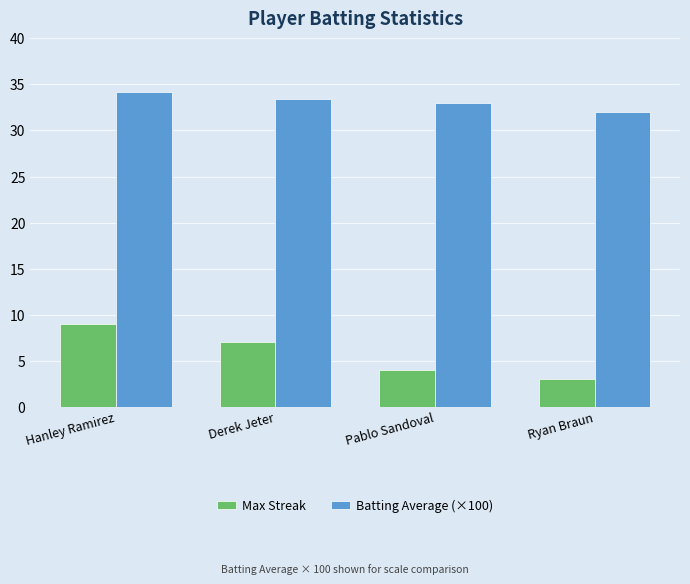

Which category has the lowest value in the Batting Average (×100) series?

Ryan Braun